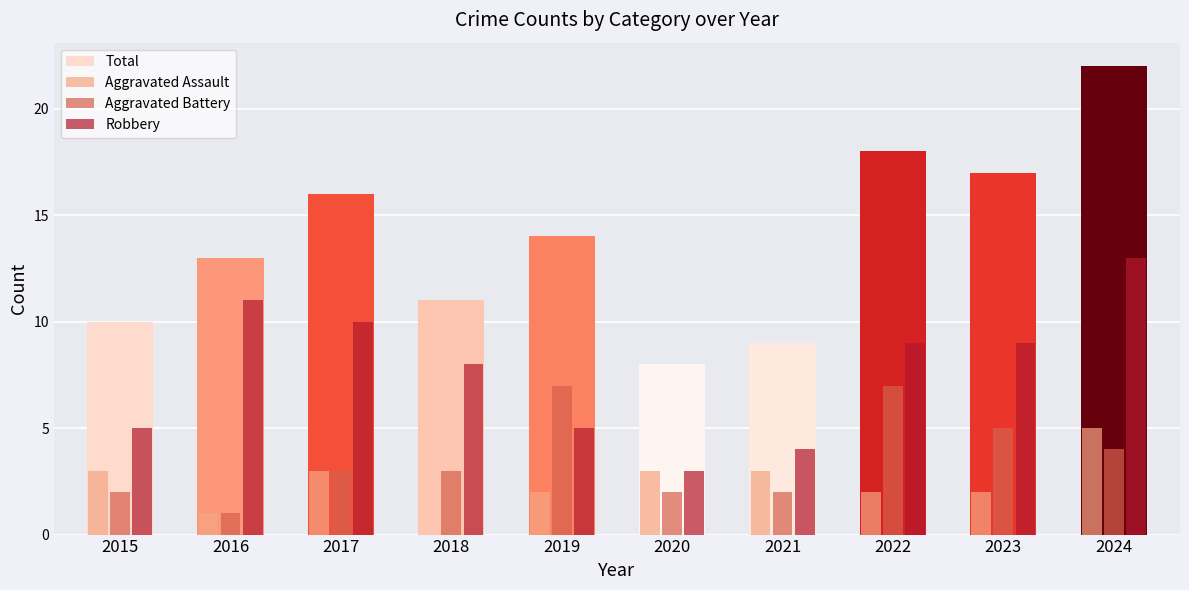

How many groups of bars are there?

10